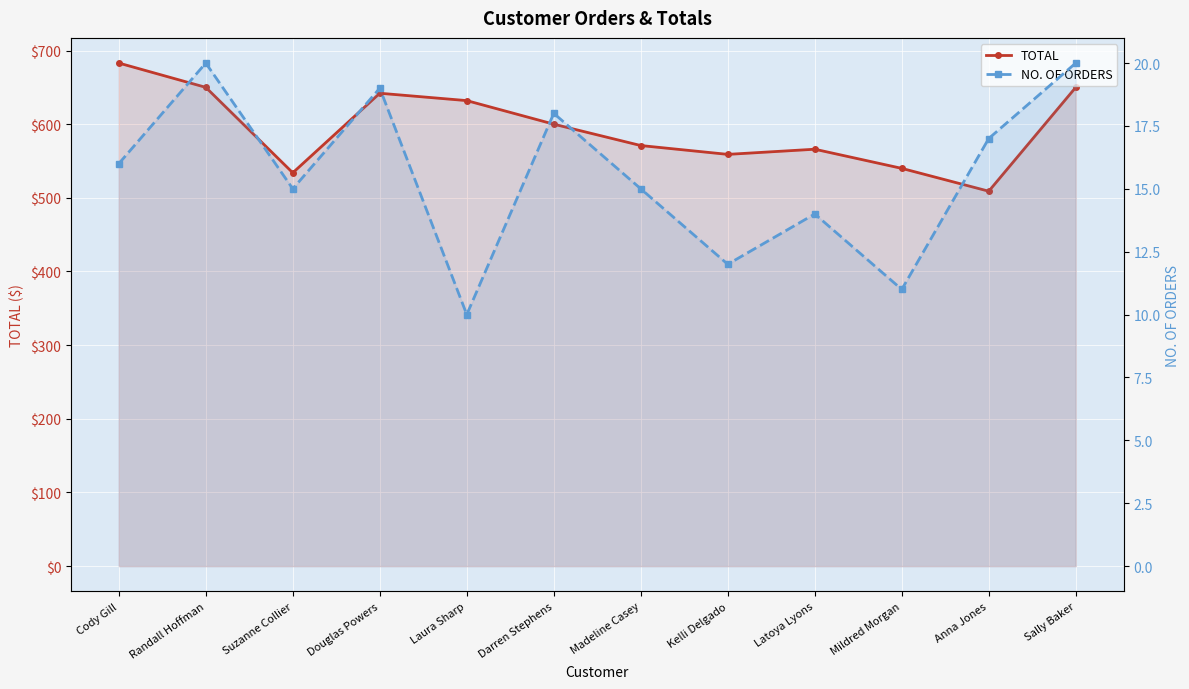

Rank the series by their maximum value, from highest to lowest.

TOTAL, NO. OF ORDERS